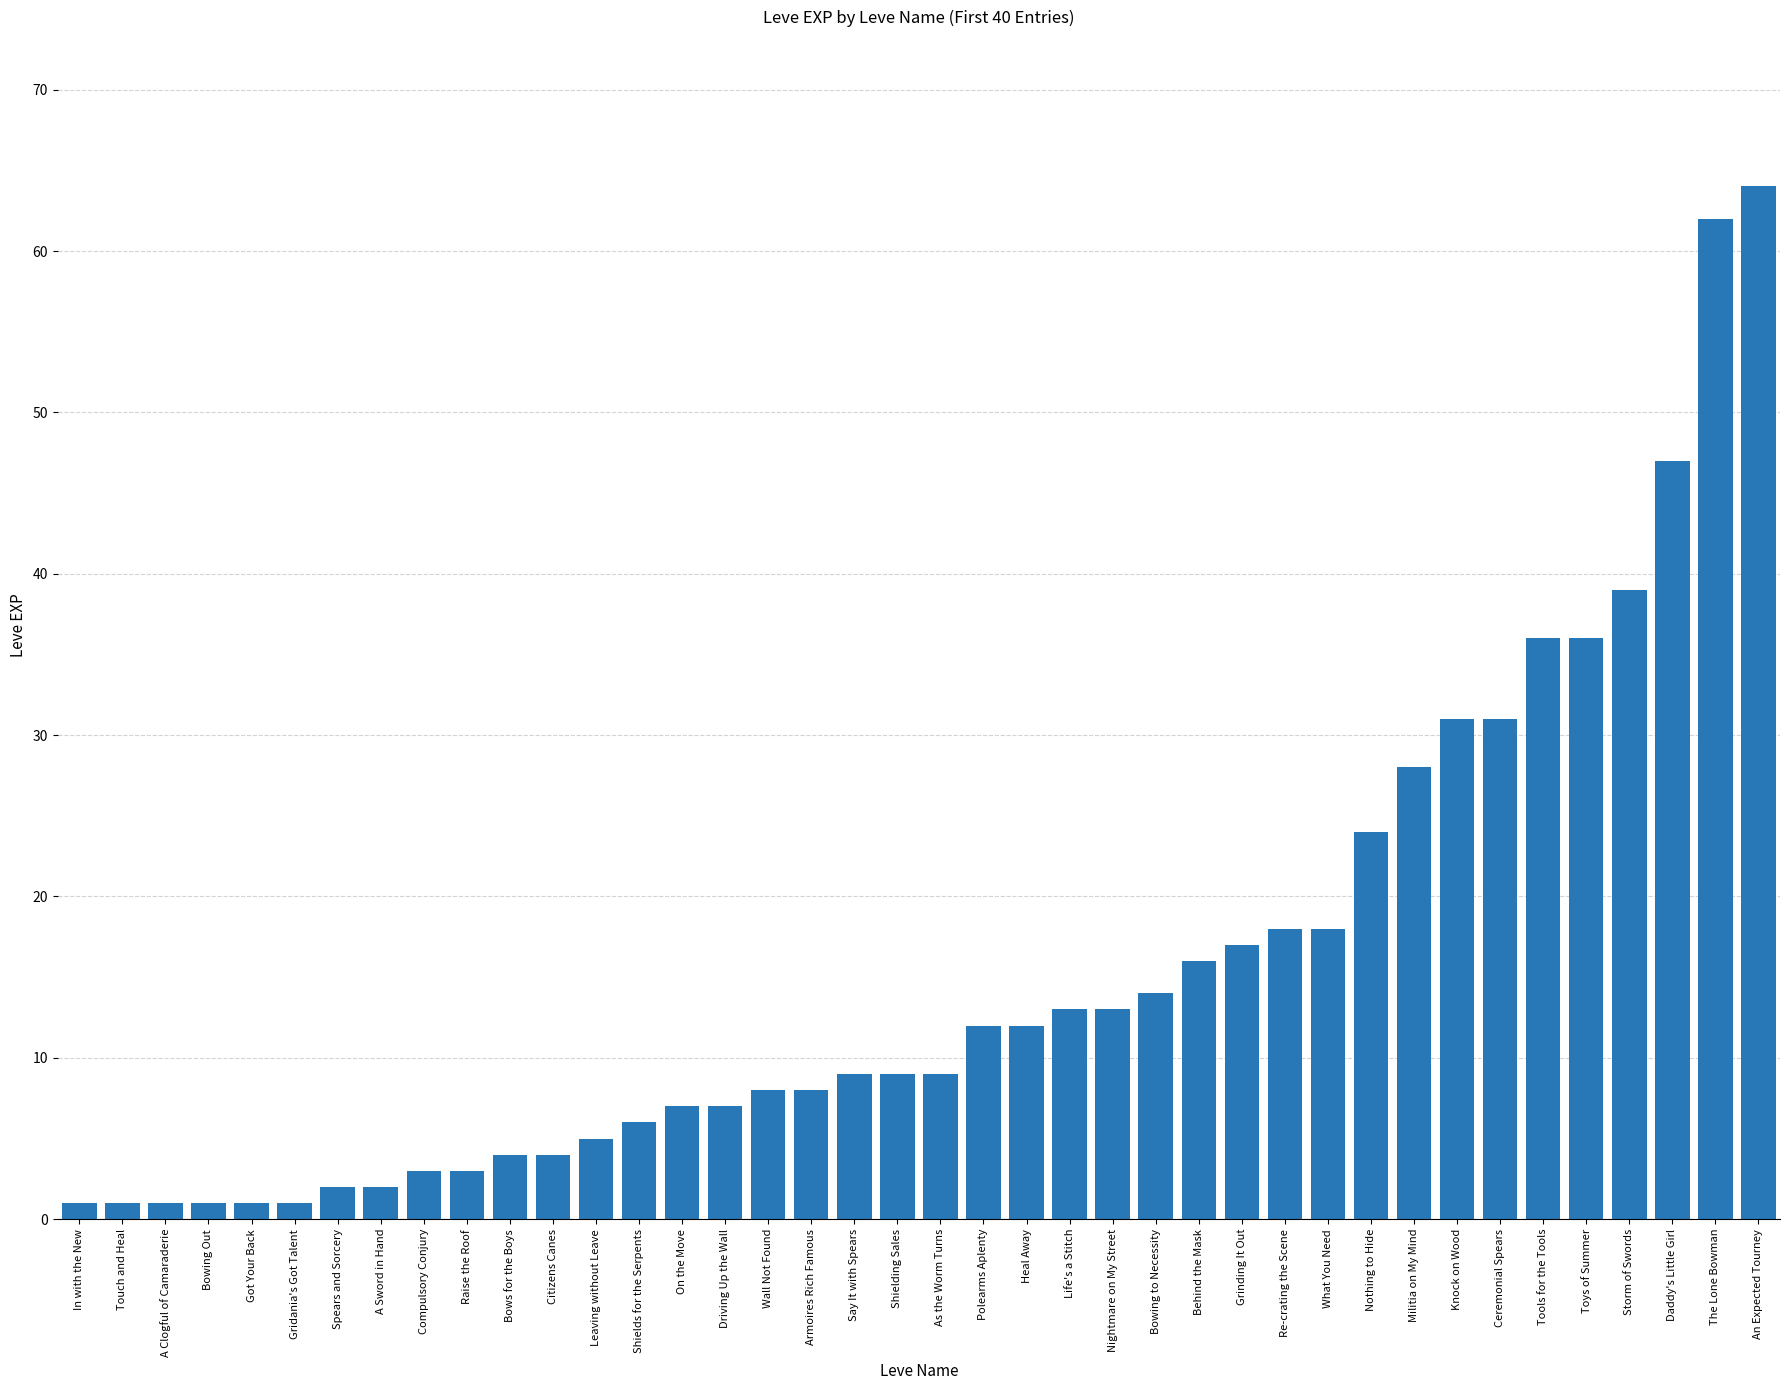

What is the ratio of the value at Leaving without Leave to the value at Spears and Sorcery?

2.5